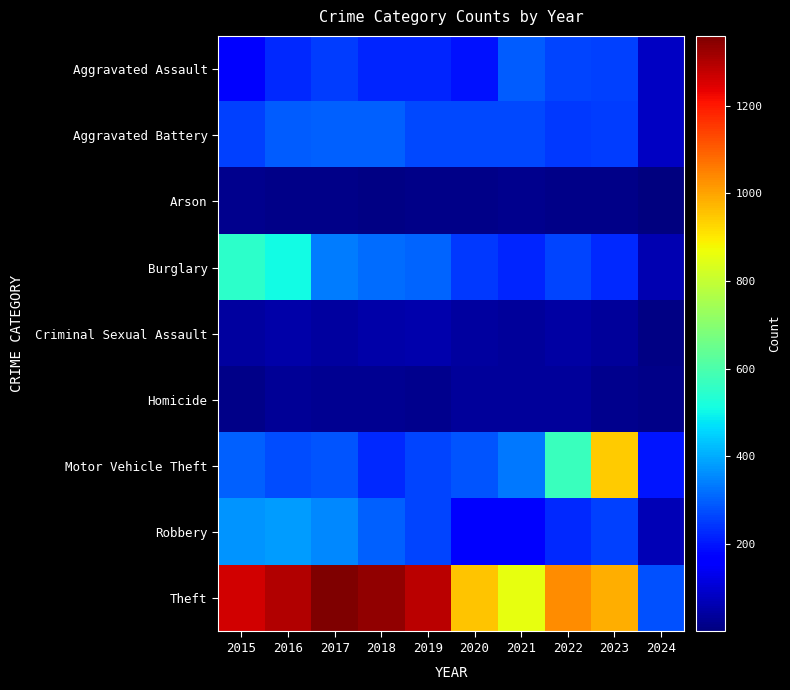

What is the total value across all series at 2021?

2237